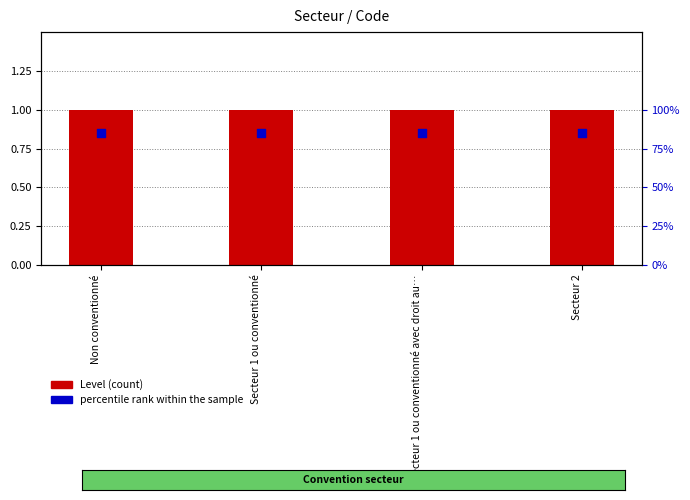

Which series has the widest spread of Y values?

Level (count)